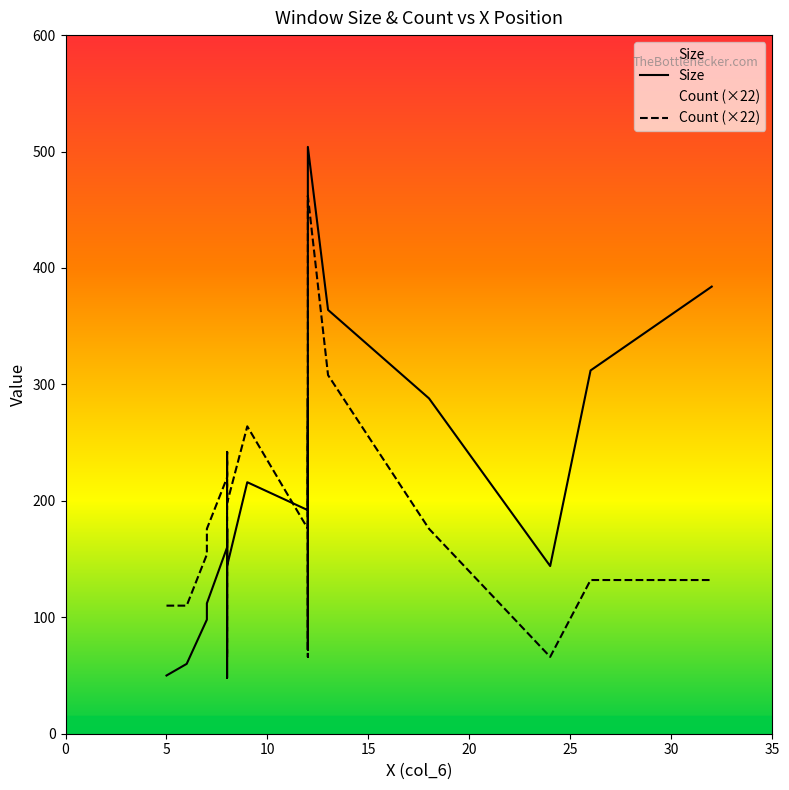

Rank the series by their maximum value, from highest to lowest.

Size, Count (×22)